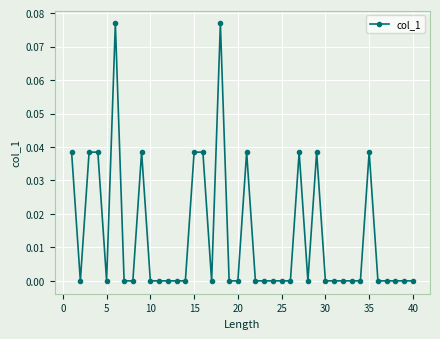

What is the sum of all values?

0.5